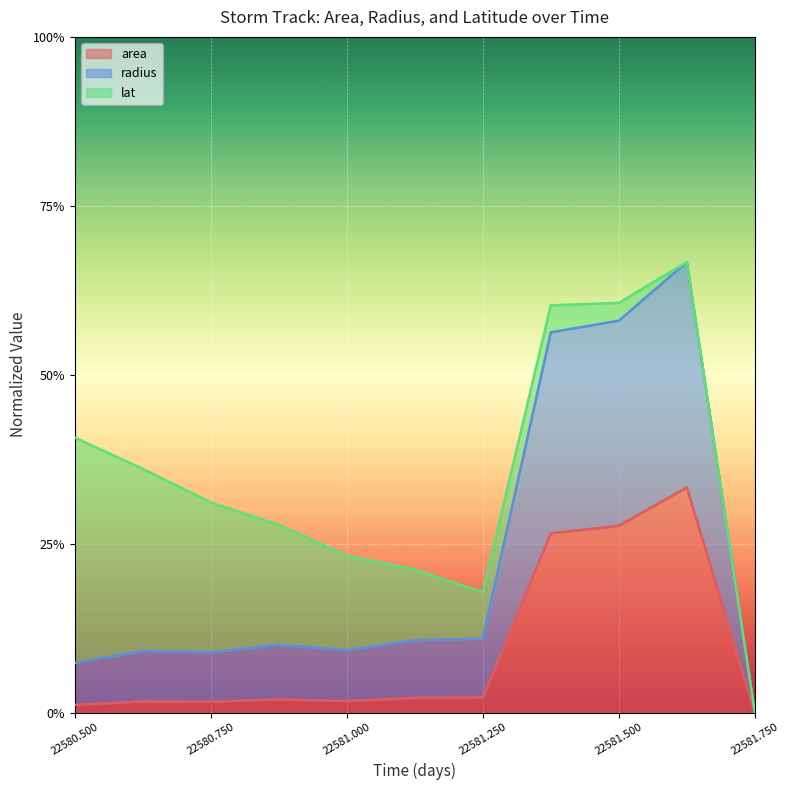

What is the maximum value for area?

0.3